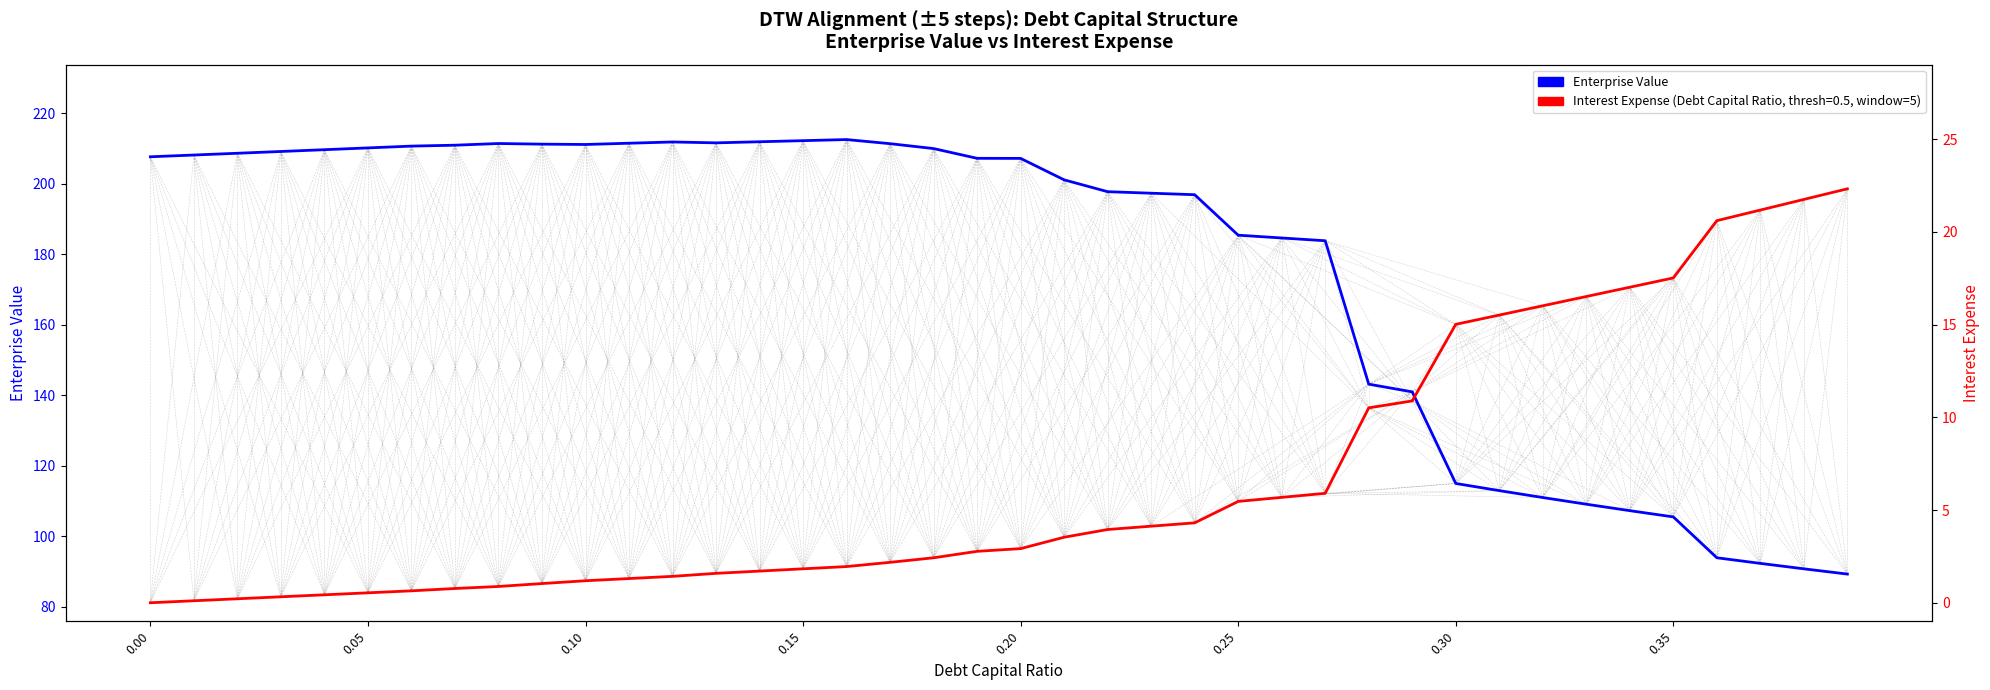

What is the difference between the second highest and minimum values in the Enterprise Value series?

123.0